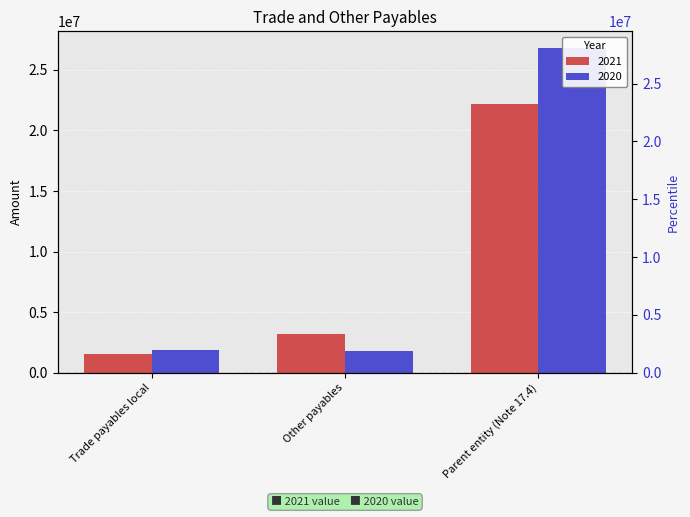

What is the total value across all series at Other payables?

4948552